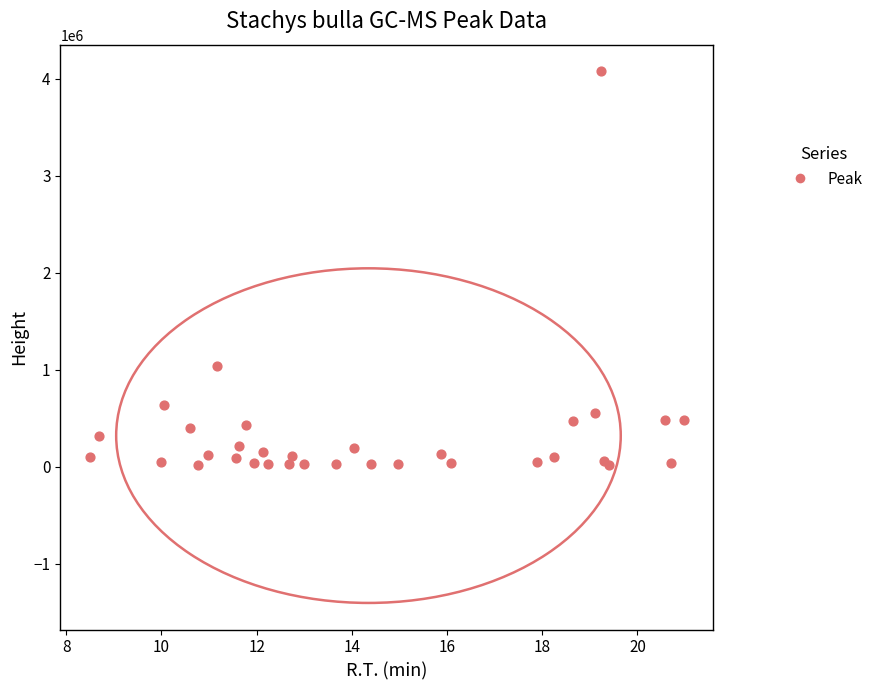

What Y value in the scatter plot is closest to 2048709?

1036848